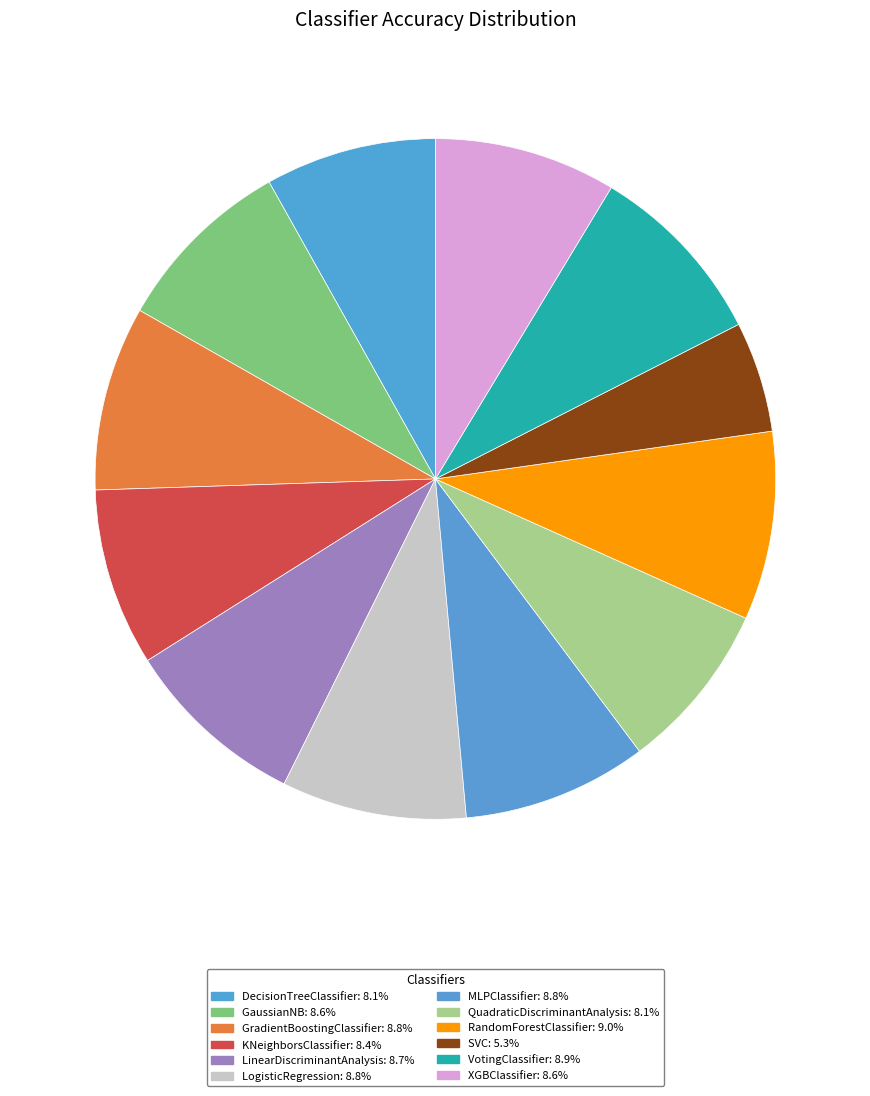

True or false: XGBClassifier accounts for 9% of the total.

True